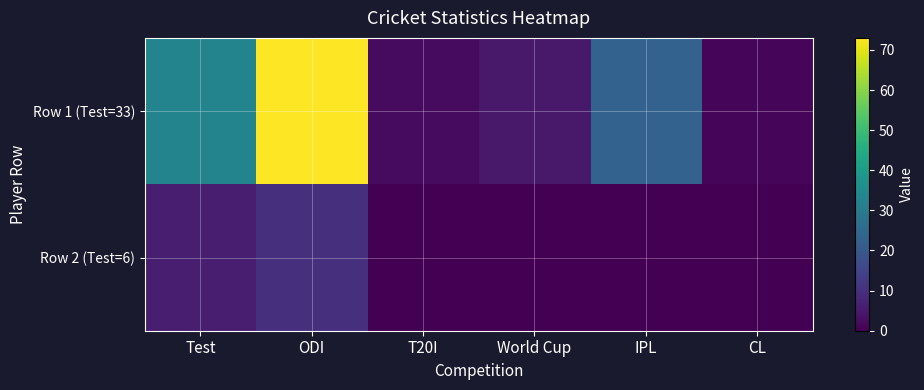

Which category has the highest value across all series?

ODI